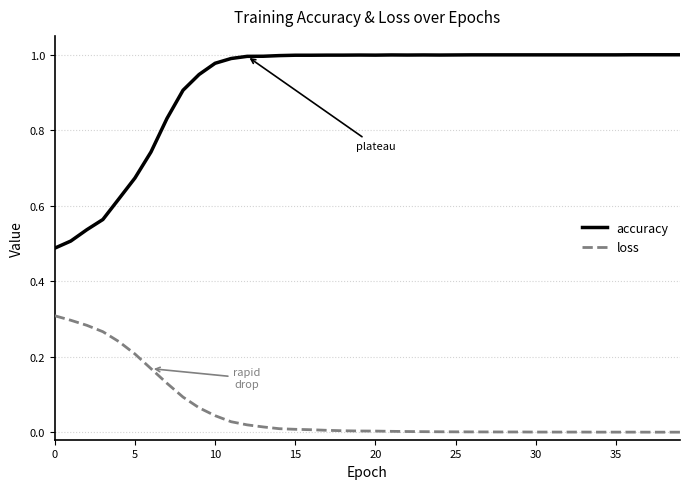

List the series in order of their overall mean, highest first.

accuracy, loss